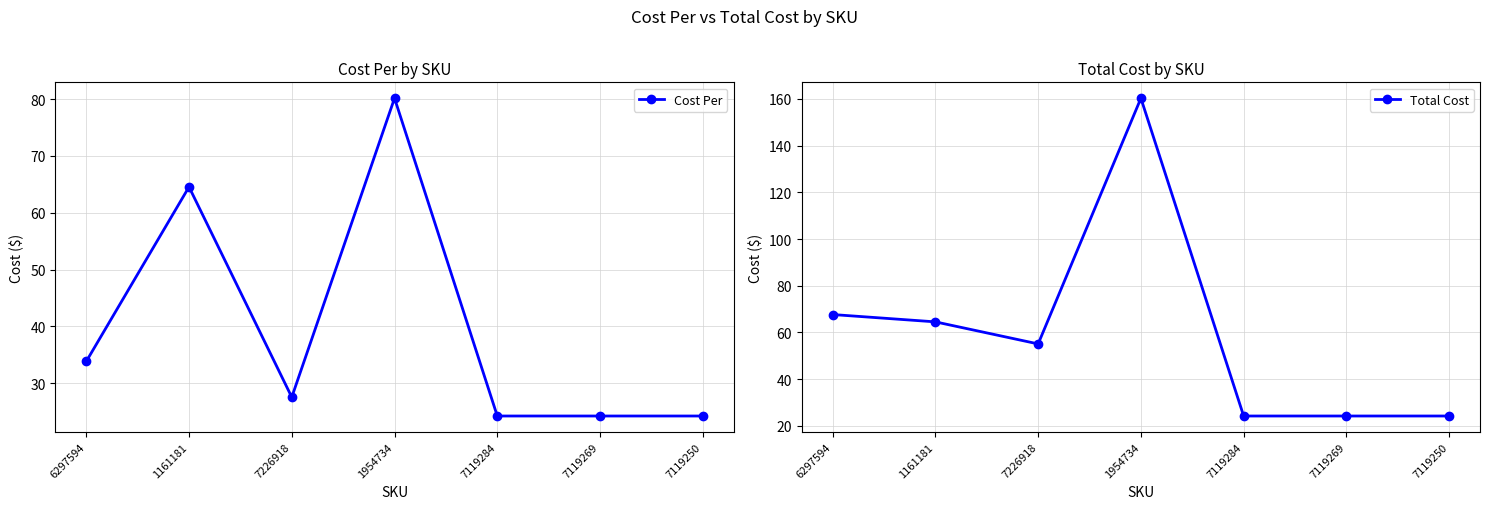

What is the value of the Total Cost point at the 2nd from the left?

64.5